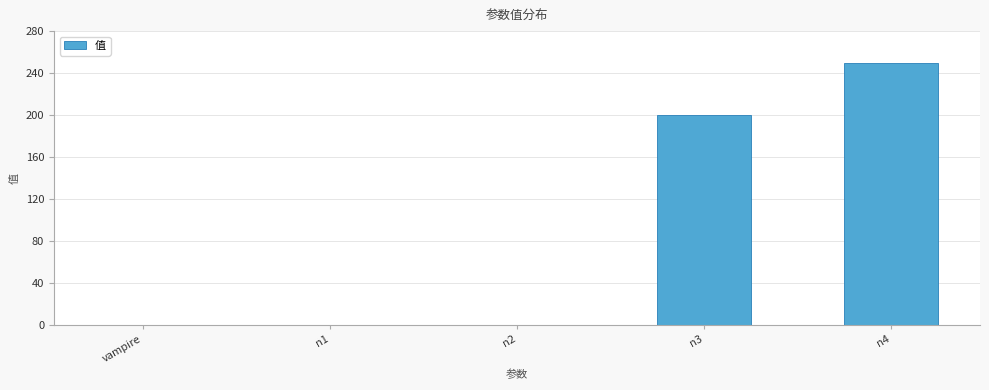

How many series are shown in this chart?

1